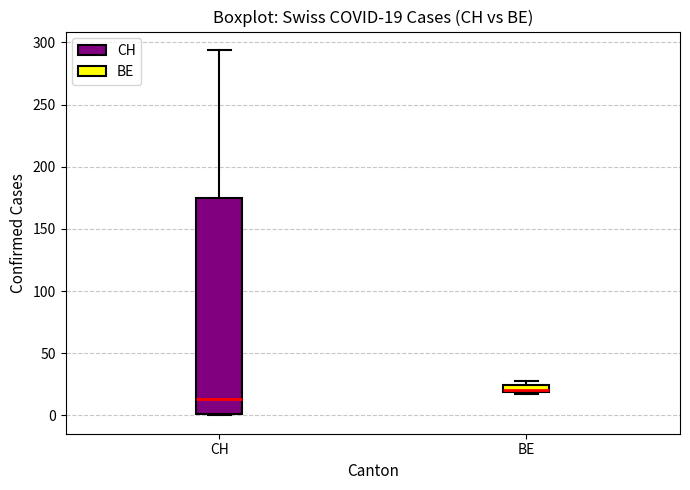

Comparing the boxes themselves (not the whiskers), which one is the tallest?

CH